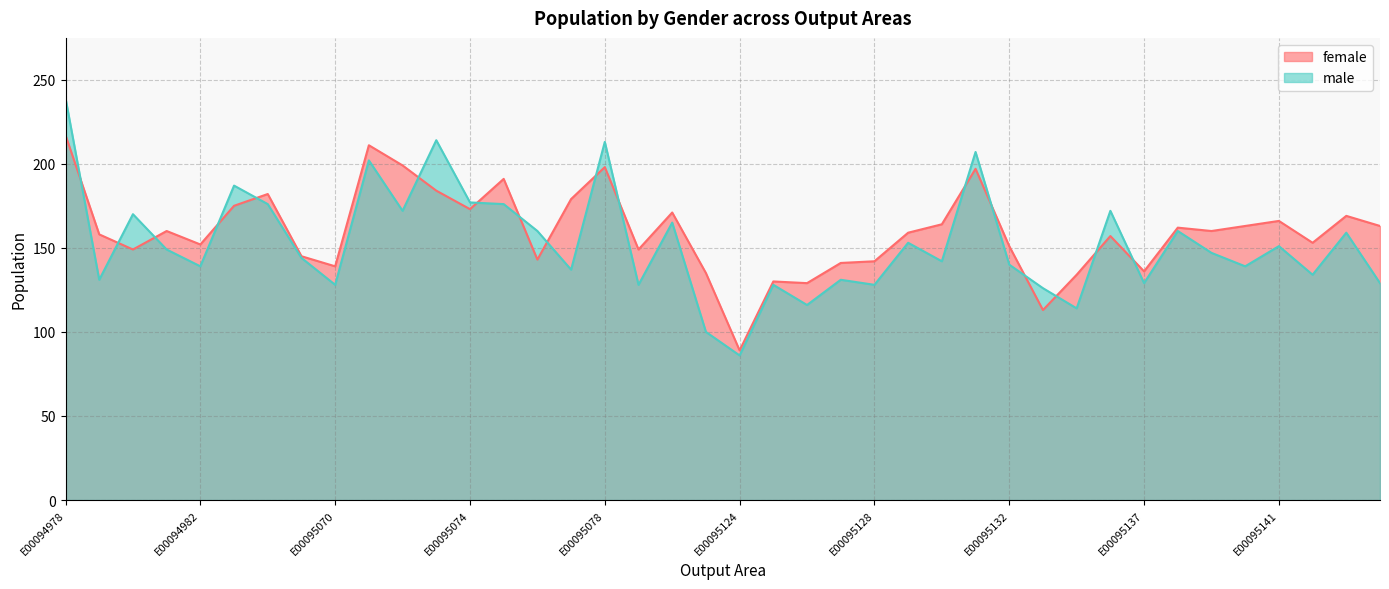

Does the chart have visible grid lines?

Yes